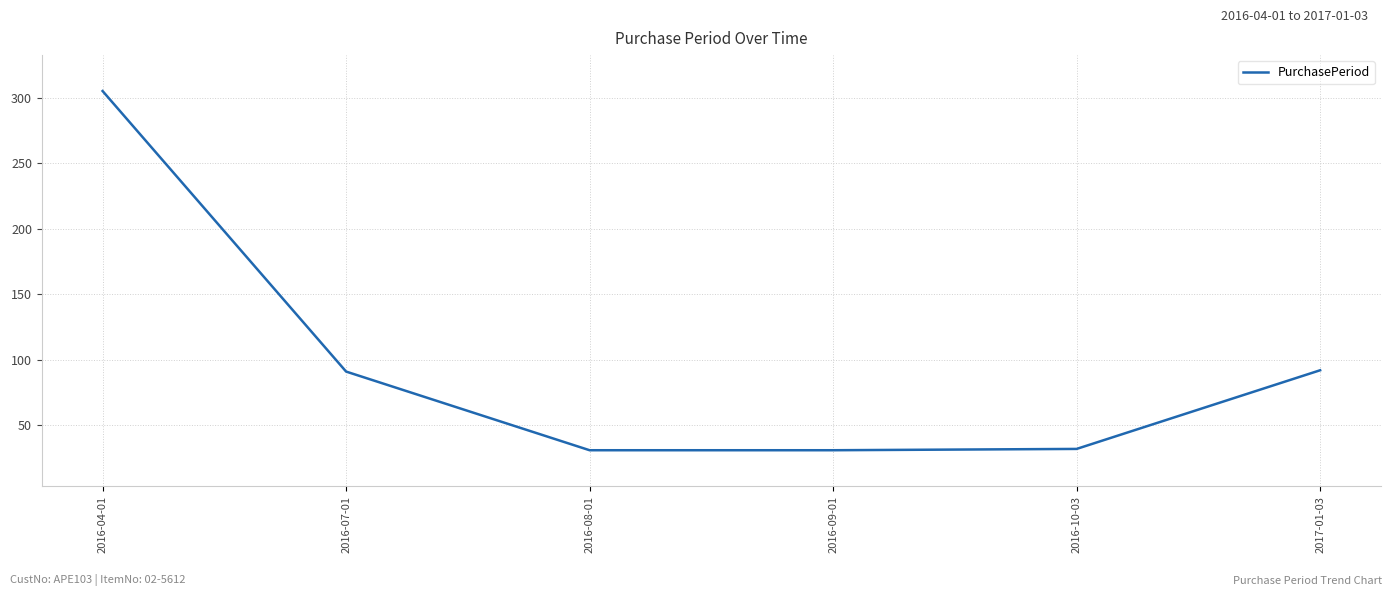

Which has a higher value, 2016-07-01 or 2016-09-01?

2016-07-01